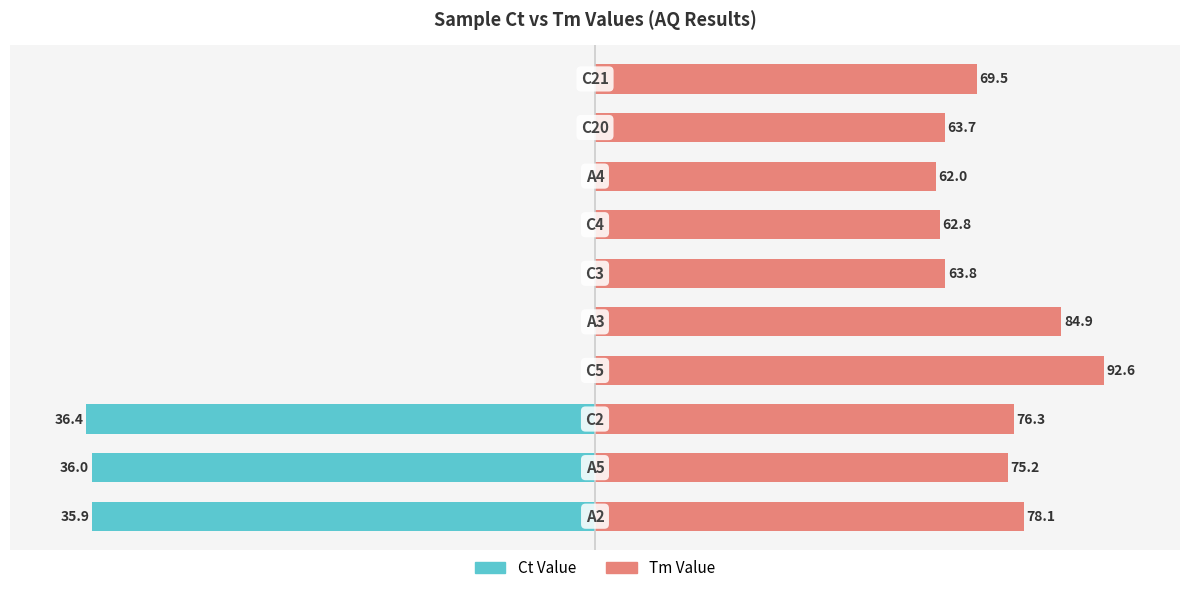

How many bars are there in total?

20